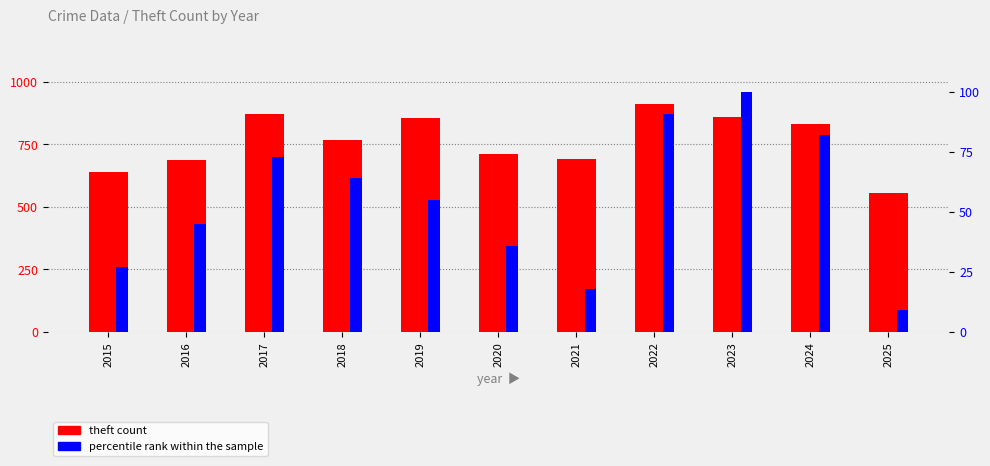

Which label corresponds to the smallest value in the chart?

2025